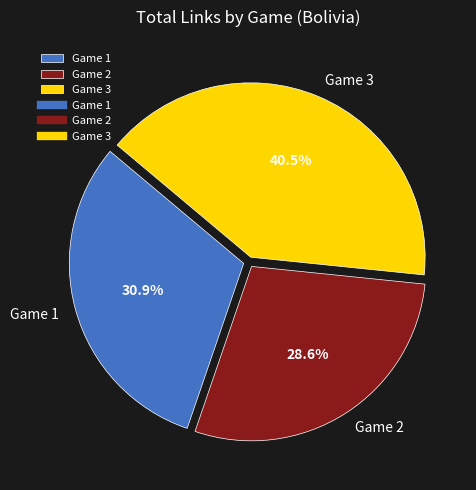

What is the smallest slice in the pie chart?

Game 2